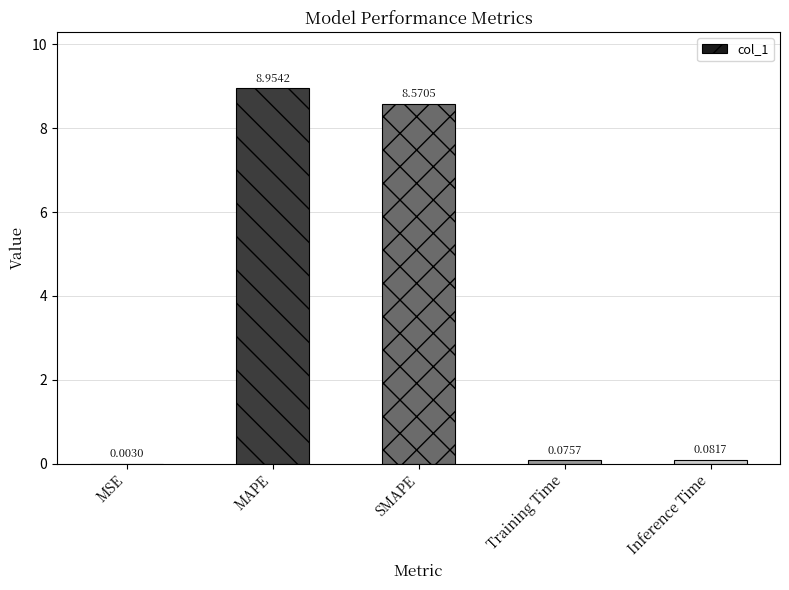

Which category has the highest value across all series?

MAPE